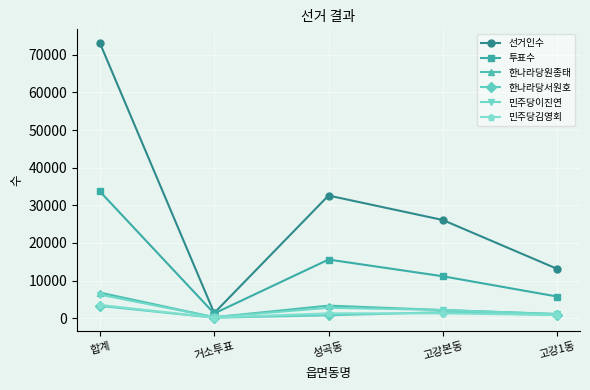

At how many categories does at least one series exceed 524?

5